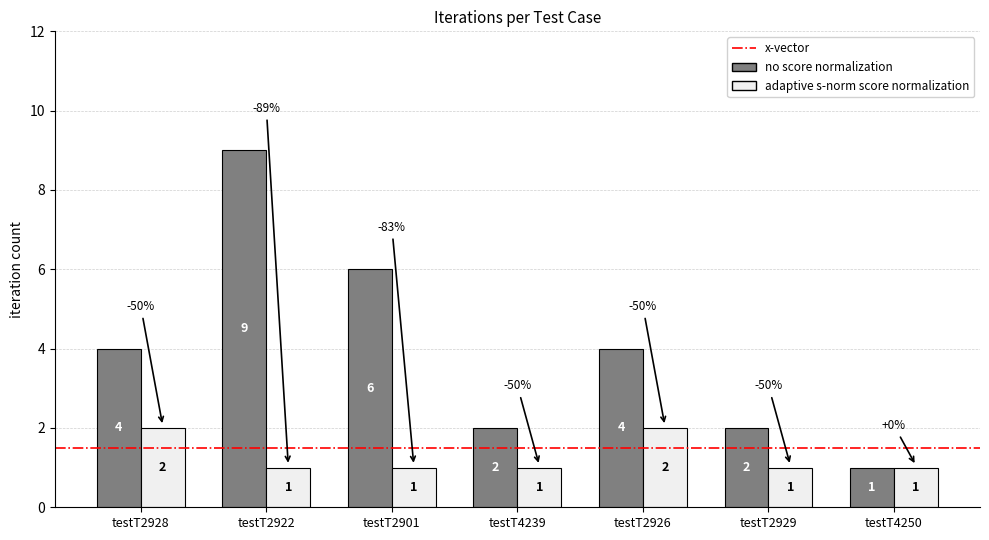

The no score normalization series shows 4 at testT2901. True or false?

False